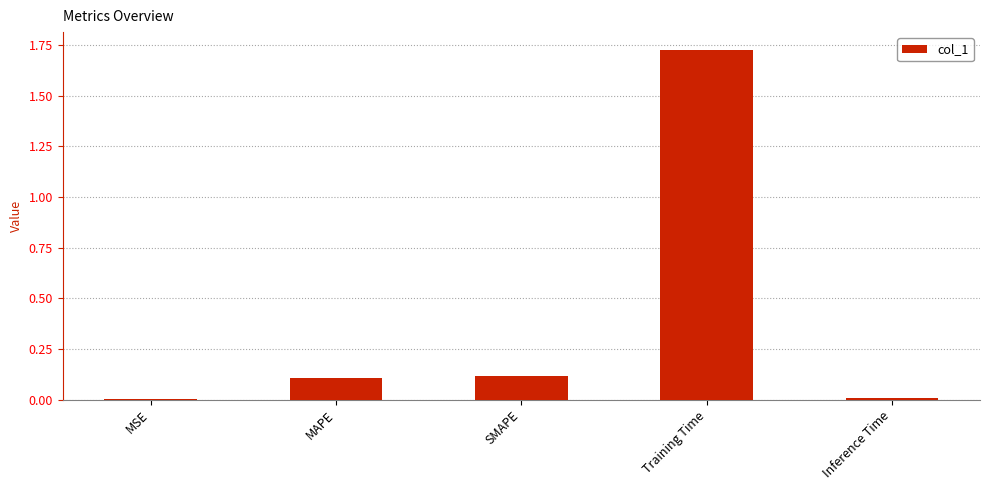

The value at MAPE is 0.0. True or false?

False